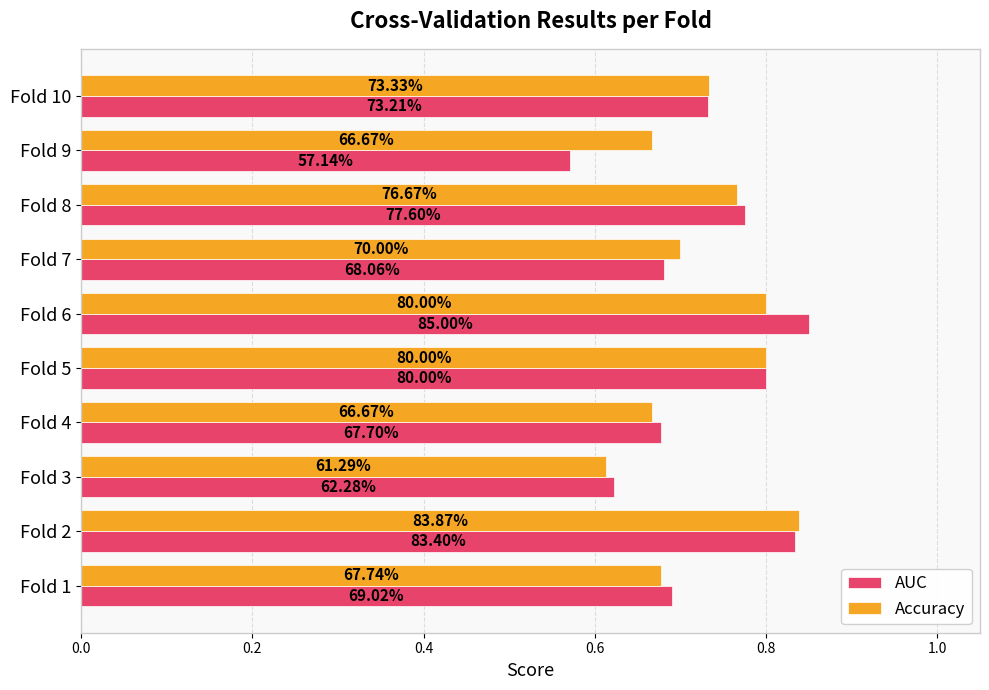

What is the highest value of the AUC series?

0.8